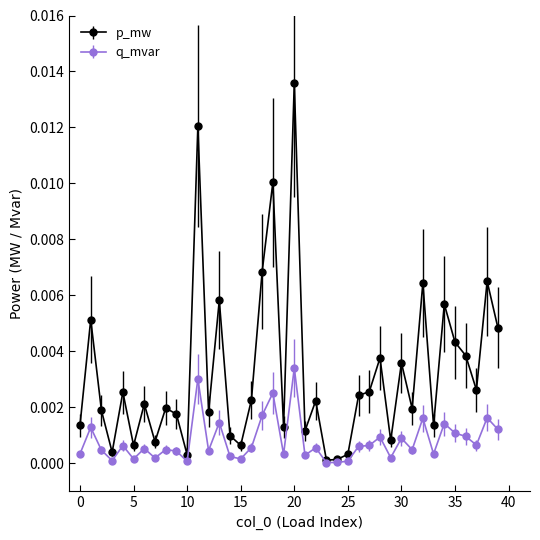

Which series has the widest spread of values?

p_mw